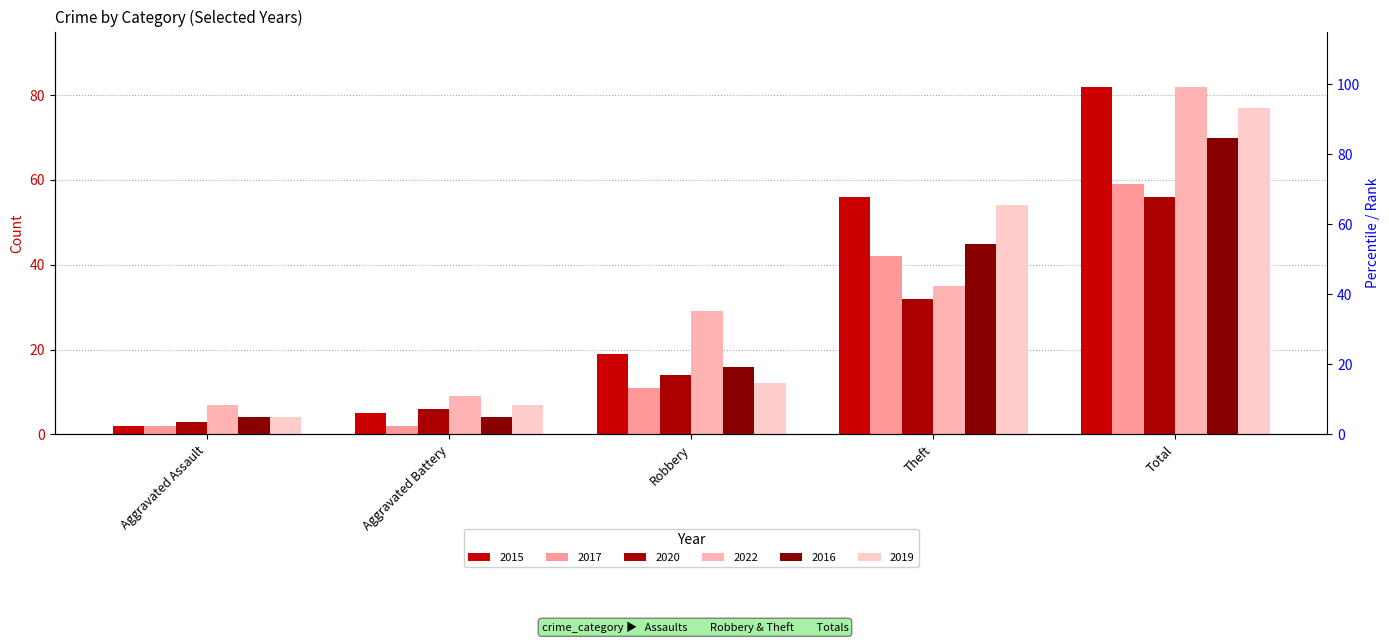

At which category is the sum across all series the highest?

Total